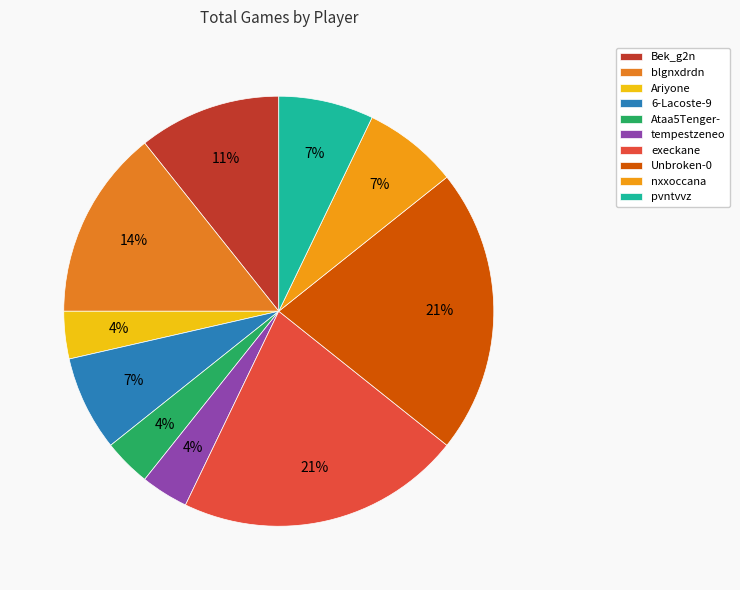

Between execkane and Ariyone, which is larger?

execkane